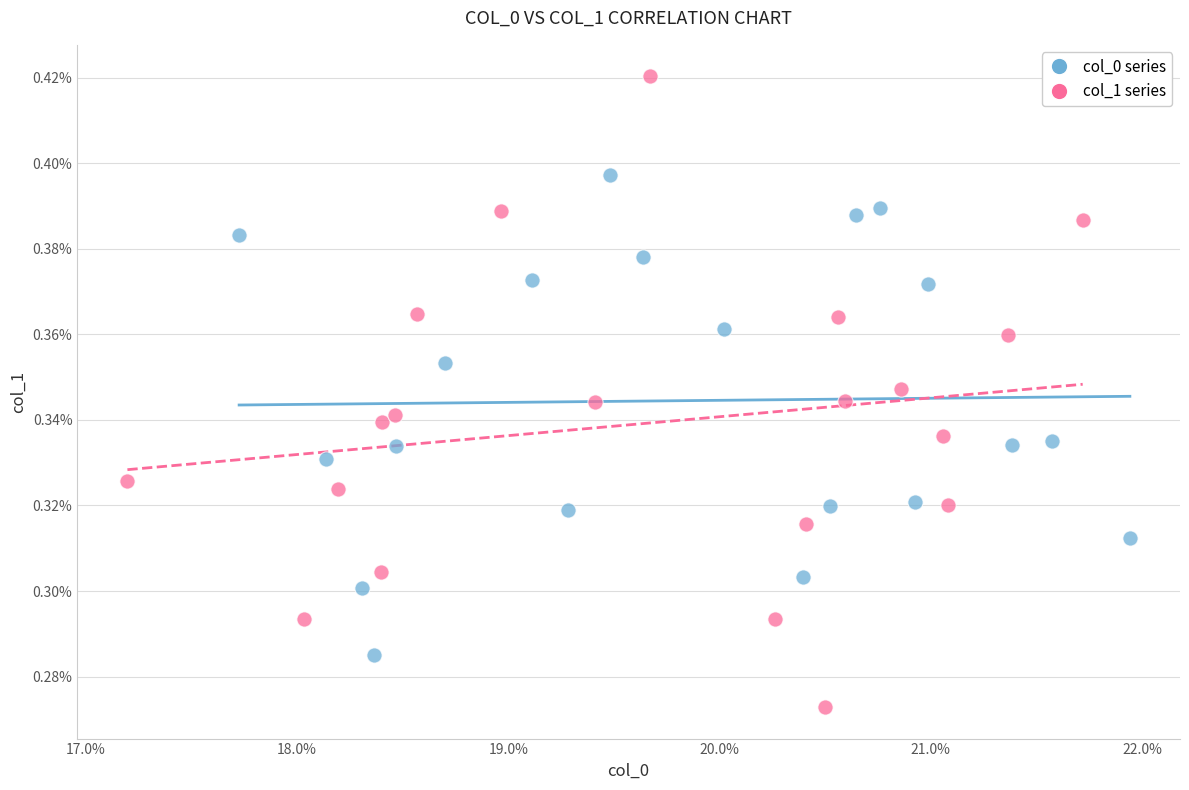

Which series has the widest spread of Y values?

col_1 series